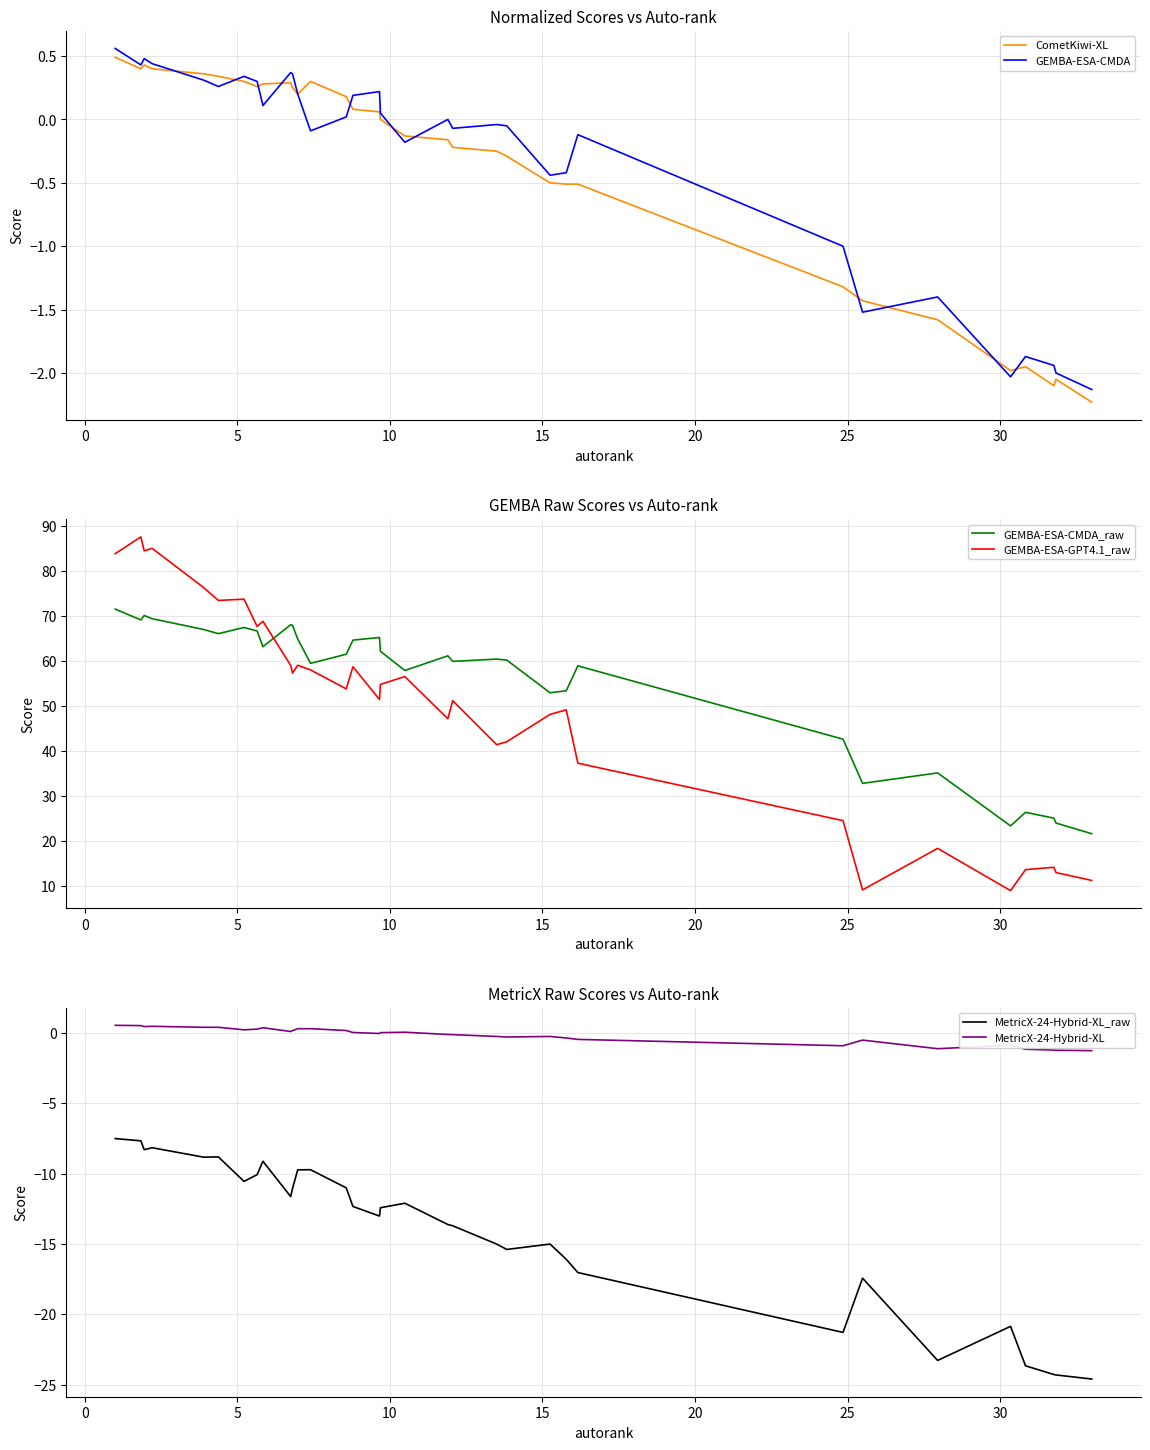

What is the maximum value shown in the chart?

87.6